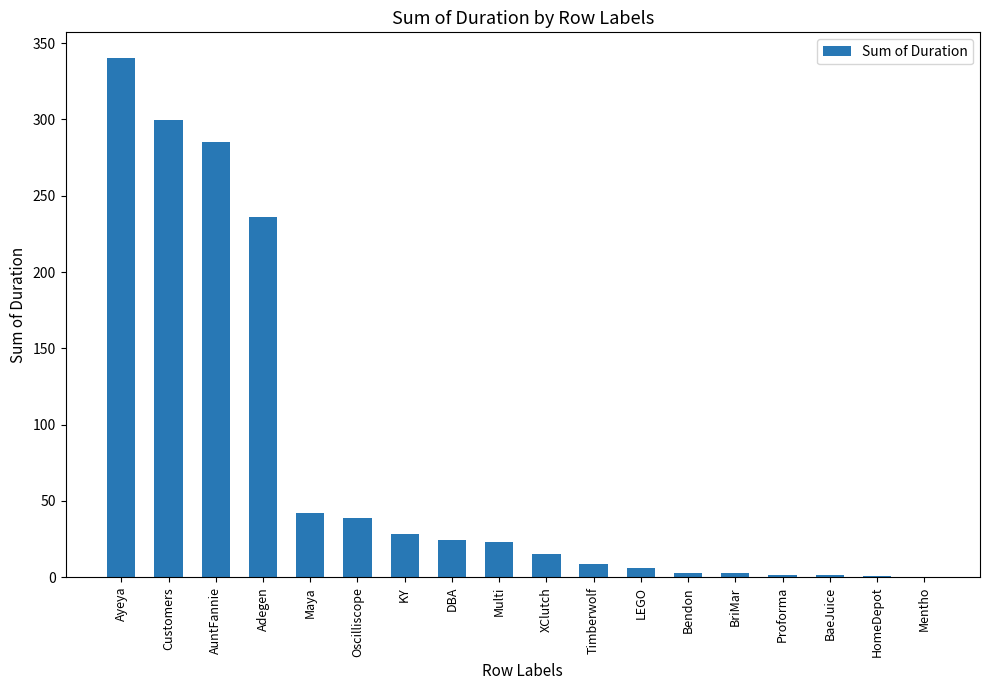

Which has a higher value, Customers or Mentho?

Customers